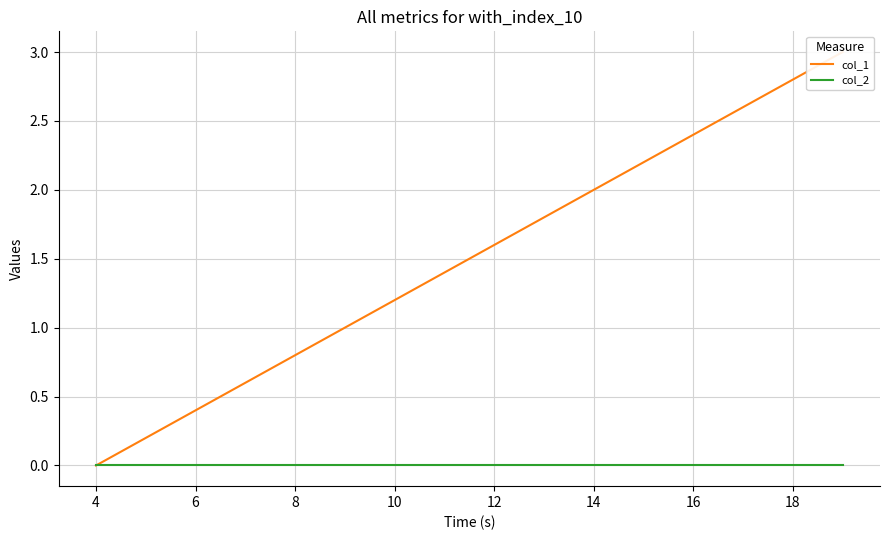

True or false: col_2 and col_1 cross at least once.

False